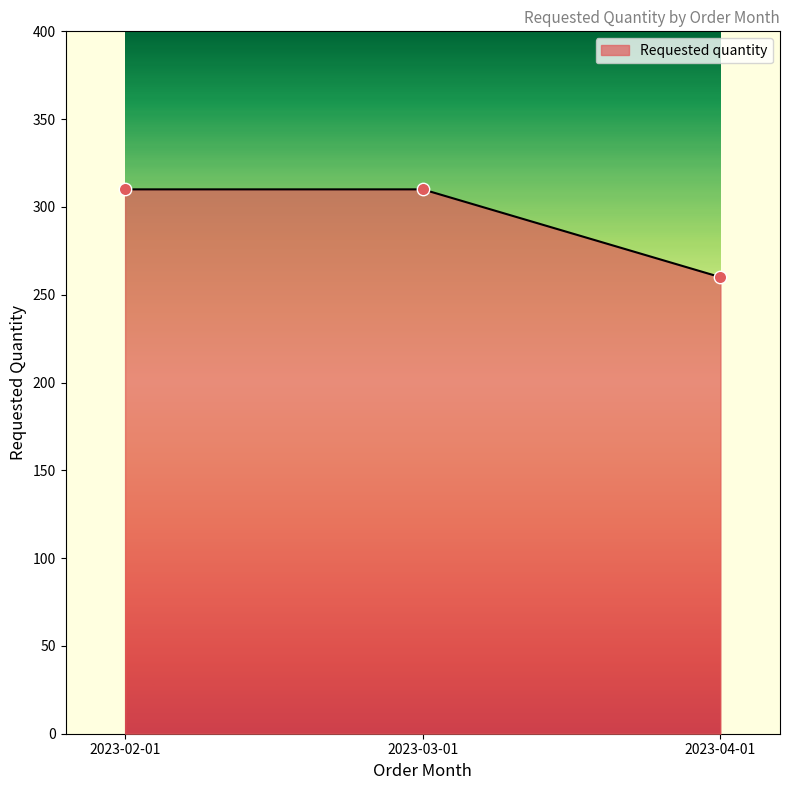

Which has a higher value, 2023-04-01 or 2023-03-01?

2023-03-01